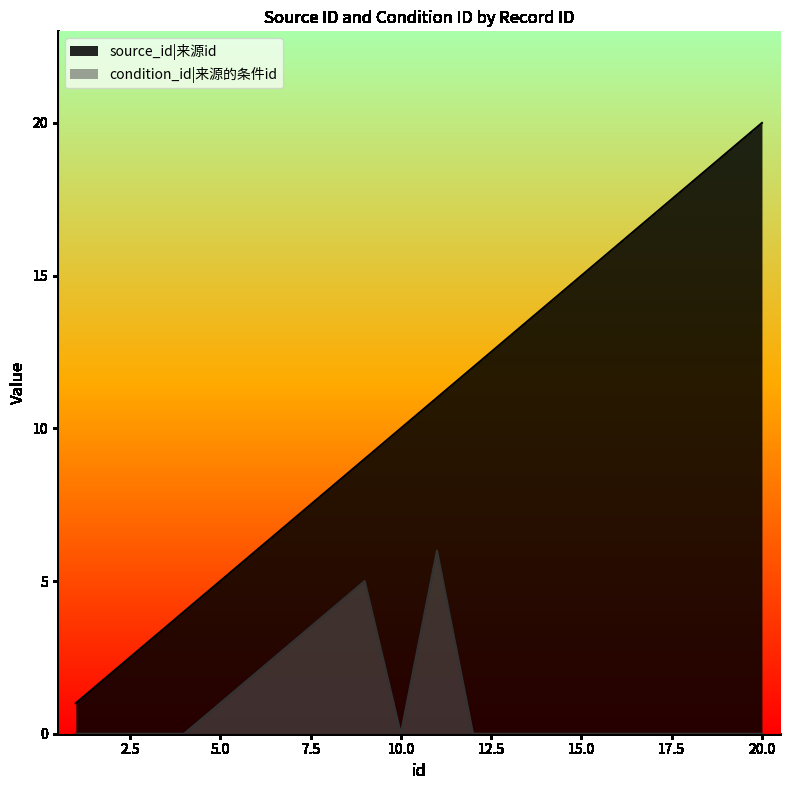

Reading right to left, list all the values displayed in this chart.

source_id: 20=20	19=19	18=18	17=17	16=16	15=15	14=14	13=13	12=12	11=11	10=10	9=9	8=8	7=7	6=6	5=5	4=4	3=3	2=2	1=1
condition_id: 20=0	19=0	18=0	17=0	16=0	15=0	14=0	13=0	12=0	11=6	10=0	9=5	8=4	7=3	6=2	5=1	4=0	3=0	2=0	1=0